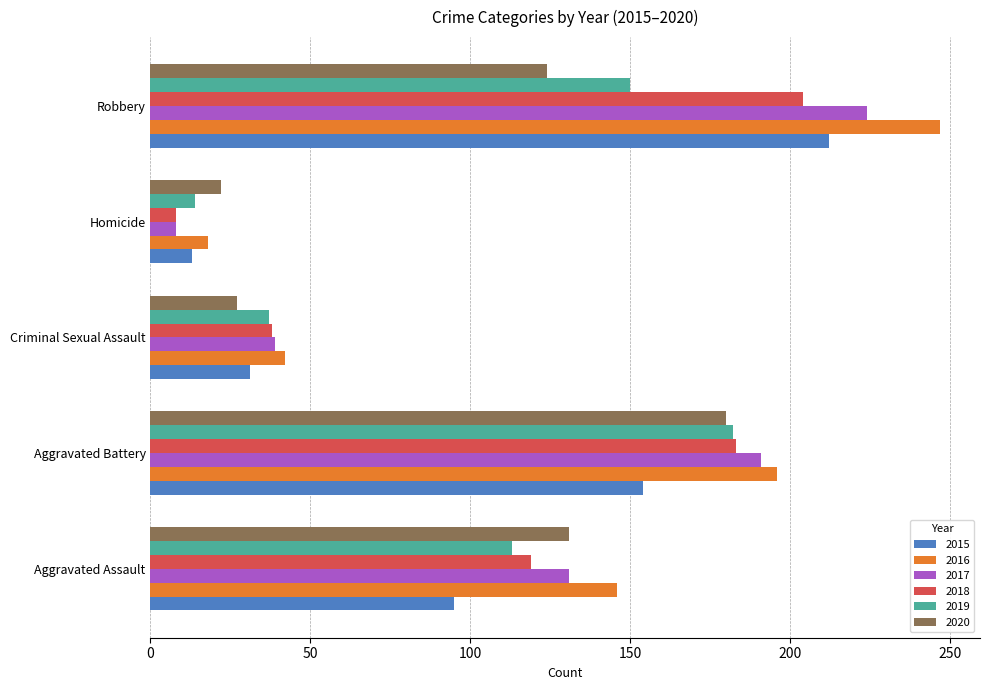

Rank the categories by 2017 value from lowest to highest.

Homicide, Criminal Sexual Assault, Aggravated Assault, Aggravated Battery, Robbery